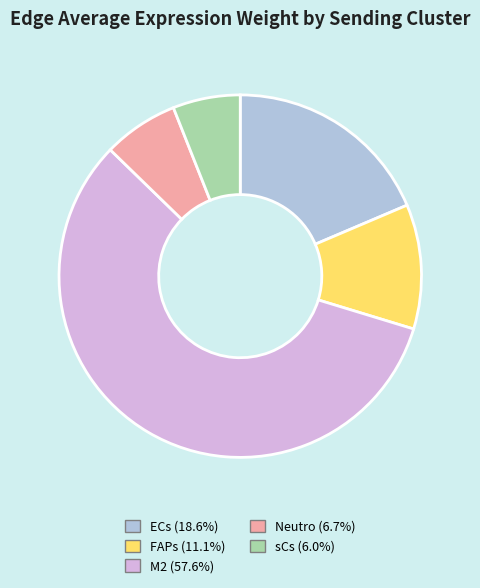

Rank the categories by value from lowest to highest.

sCs, Neutro, FAPs, ECs, M2